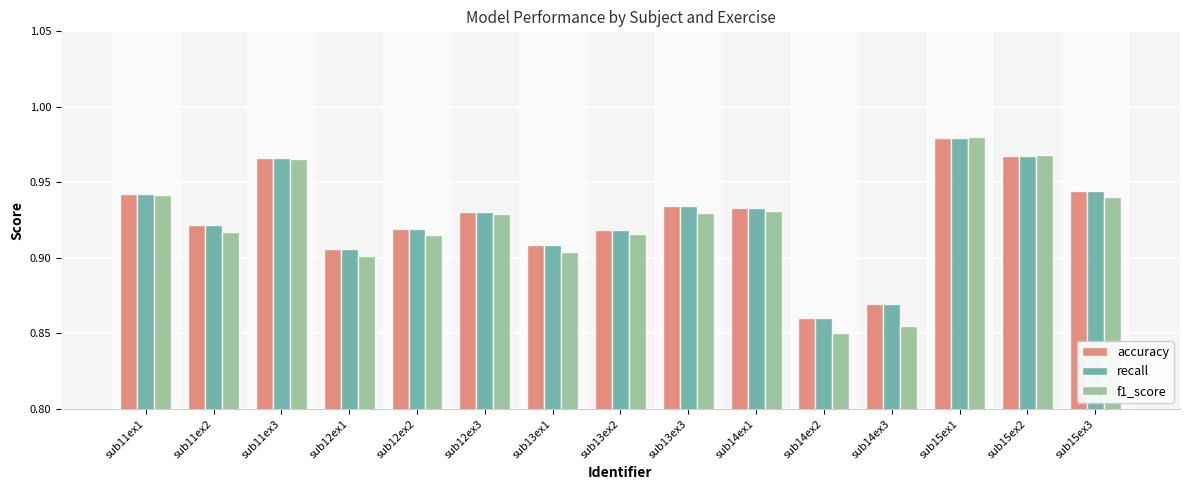

Which label corresponds to the largest value in the chart?

sub15ex1